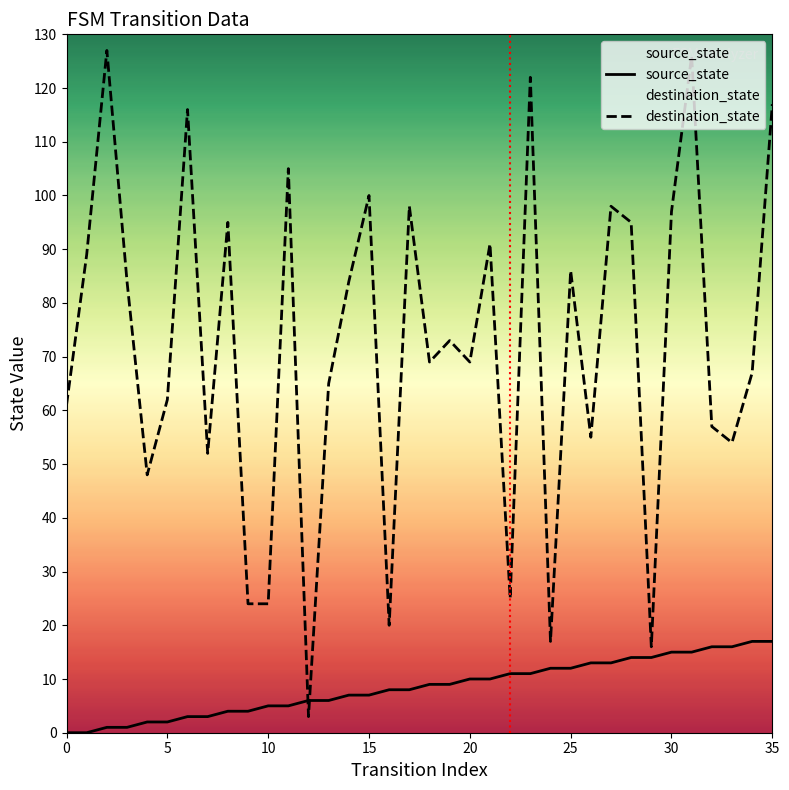

What is the difference between the maximum and second lowest values in the source_state series?

17